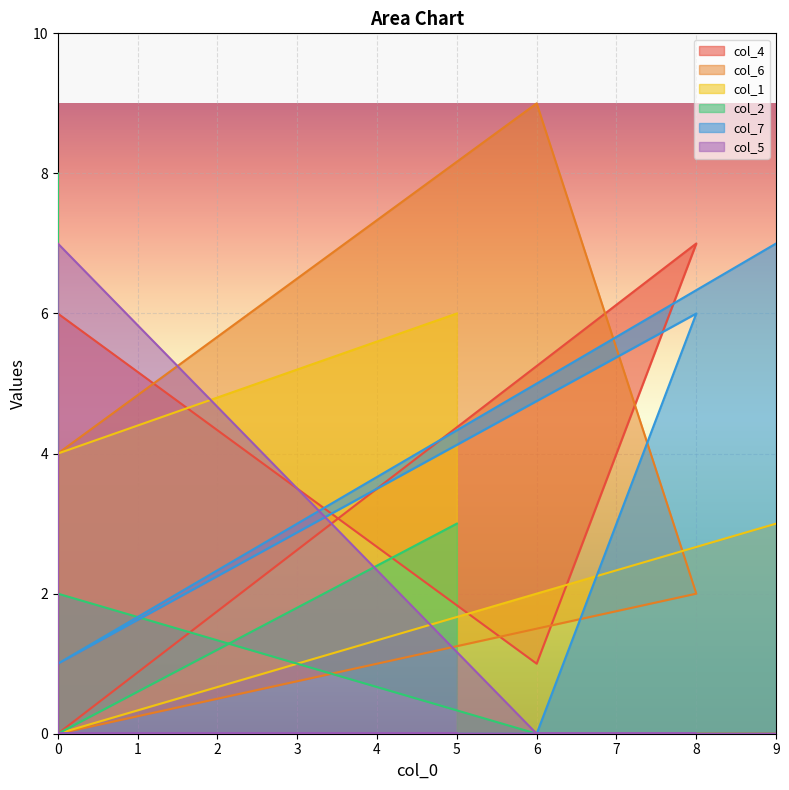

List the series in order of their peak value, lowest first.

col_1, col_4, col_7, col_5, col_2, col_6